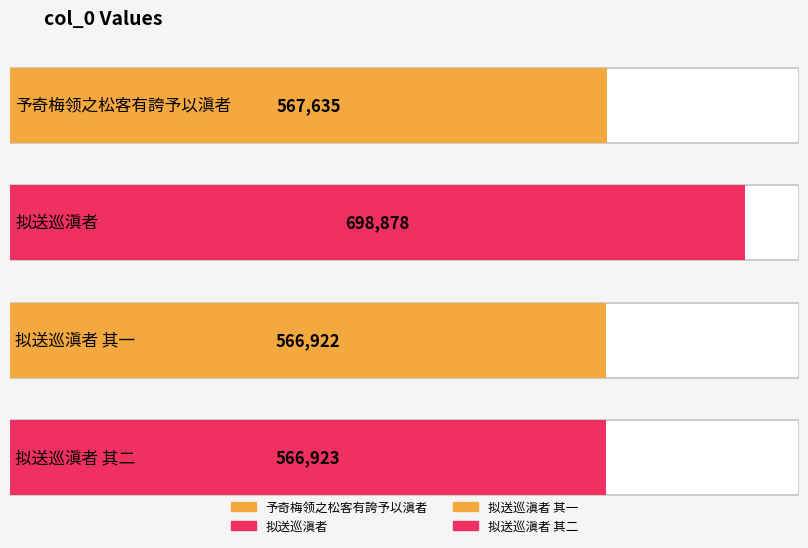

Are the bars grouped side by side (vs. stacked)?

No